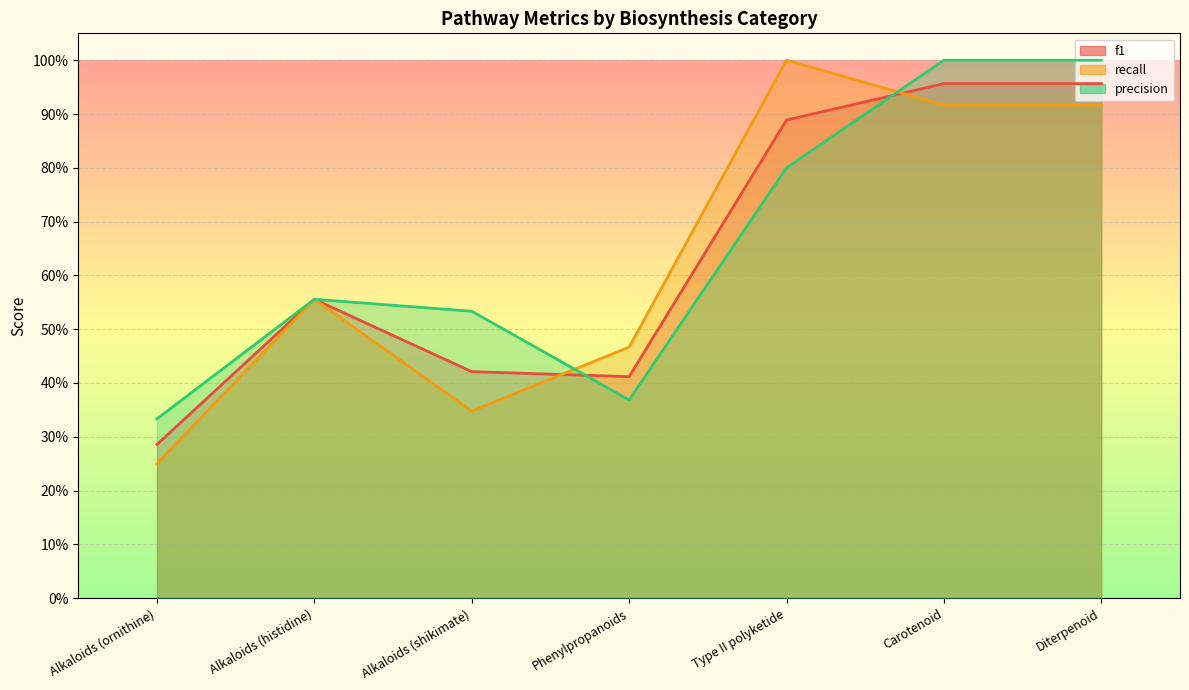

Reading left to right, list all the values displayed in this chart.

f1: 0.3	0.6	0.4	0.4	0.9	1.0	1.0
recall: 0.2	0.6	0.3	0.5	1.0	0.9	0.9
precision: 0.3	0.6	0.5	0.4	0.8	1.0	1.0